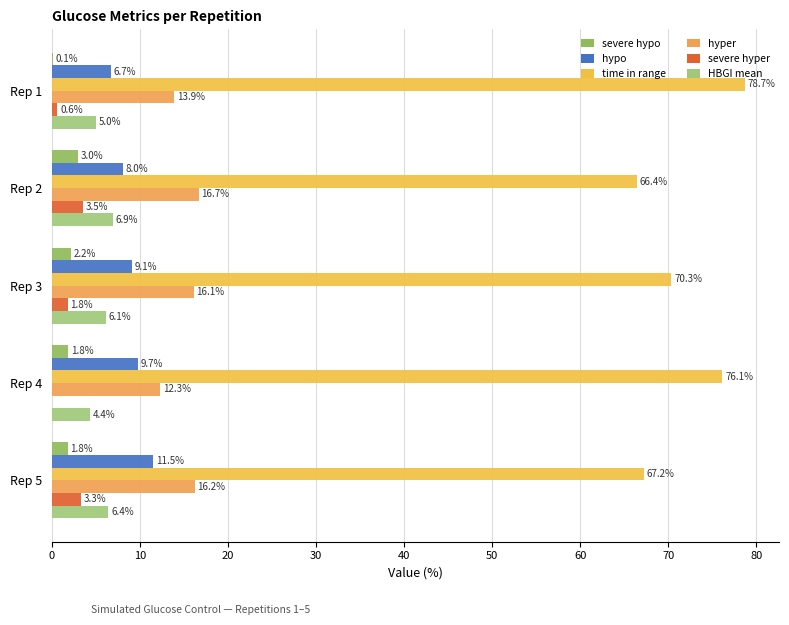

What is the highest value of the severe hypo series?

3.0